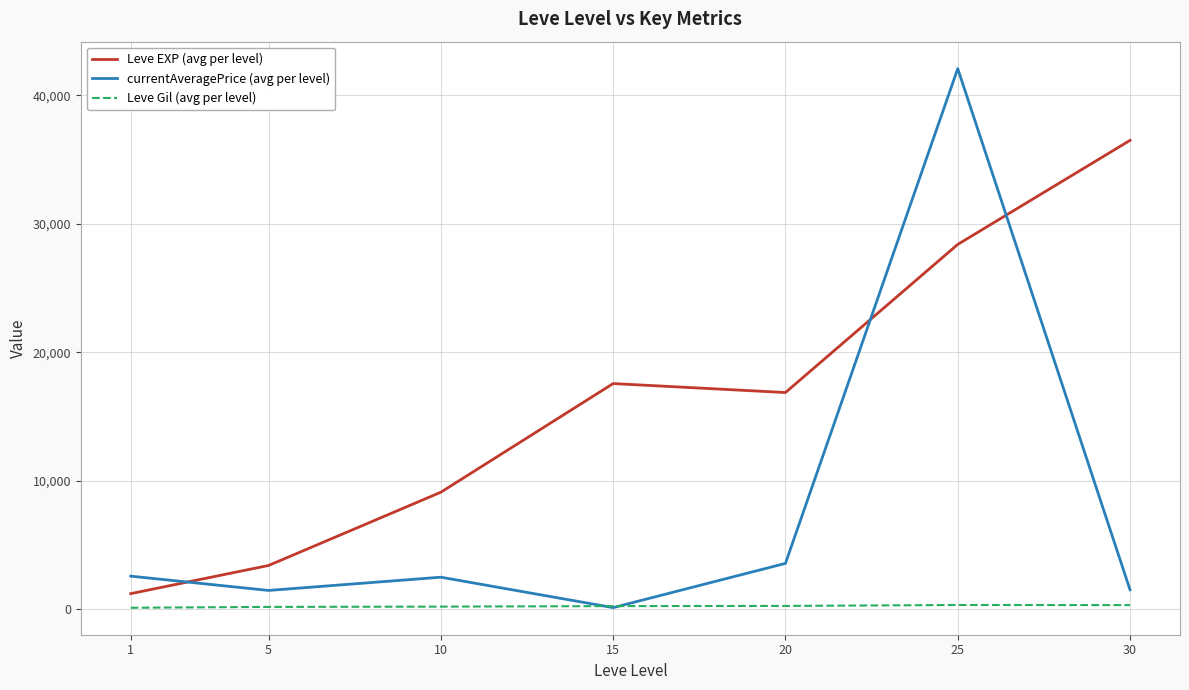

Where is the first local maximum for Leve EXP (avg per level)?

15